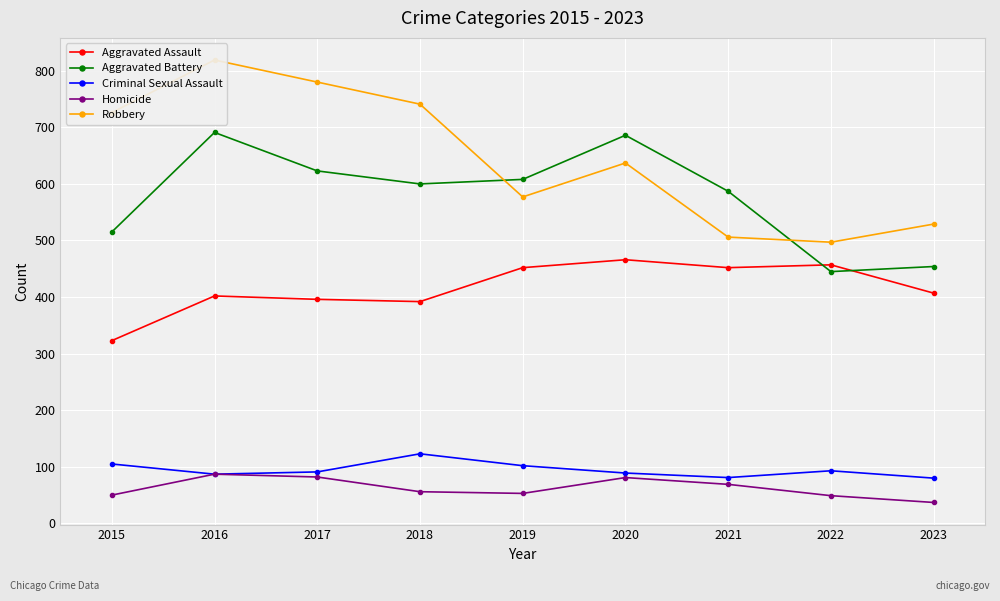

What is the lowest value of the Aggravated Assault series?

323